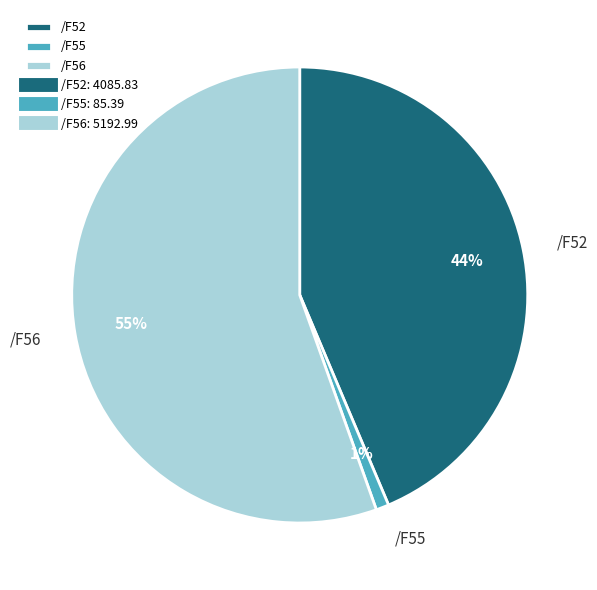

Which category accounts for the majority?

/F56